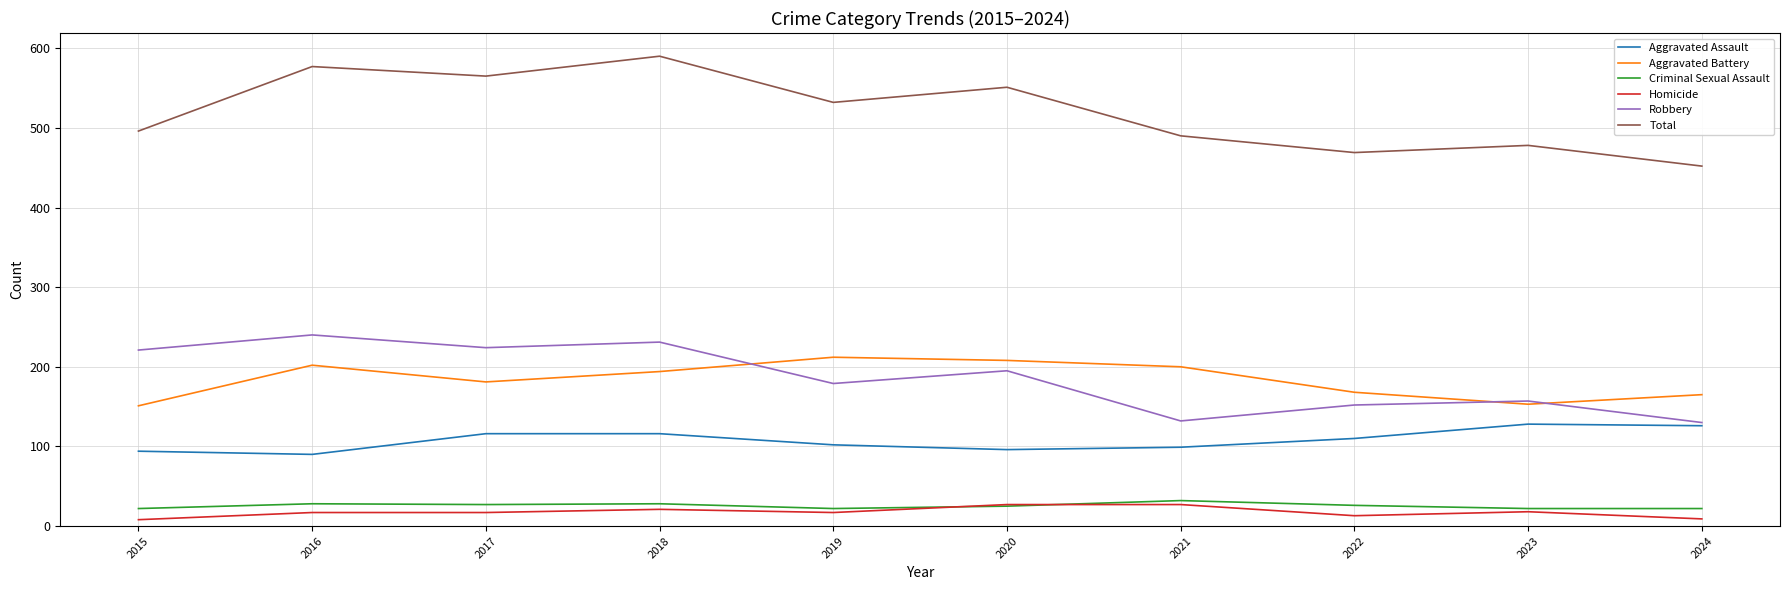

True or false: Aggravated Assault has more than 2 points higher than both neighbors.

False